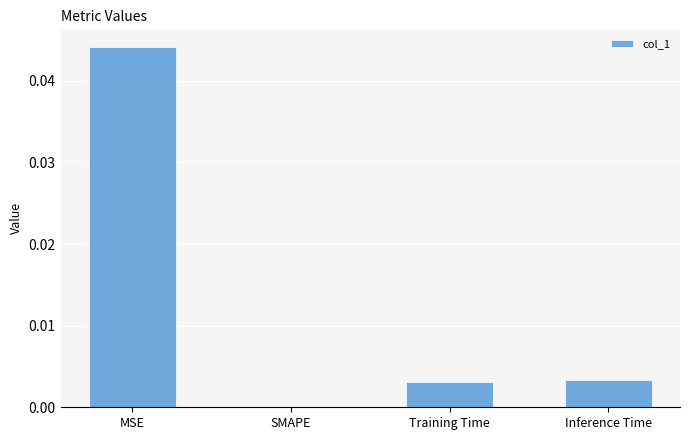

Between Training Time and SMAPE, which is larger?

Training Time